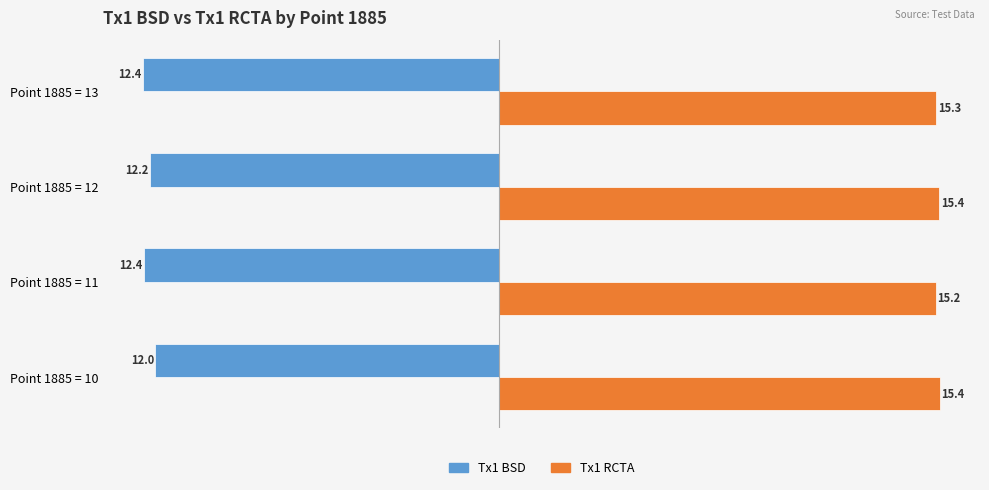

What is the difference between the maximum and minimum values in the Tx1 BSD series?

0.4